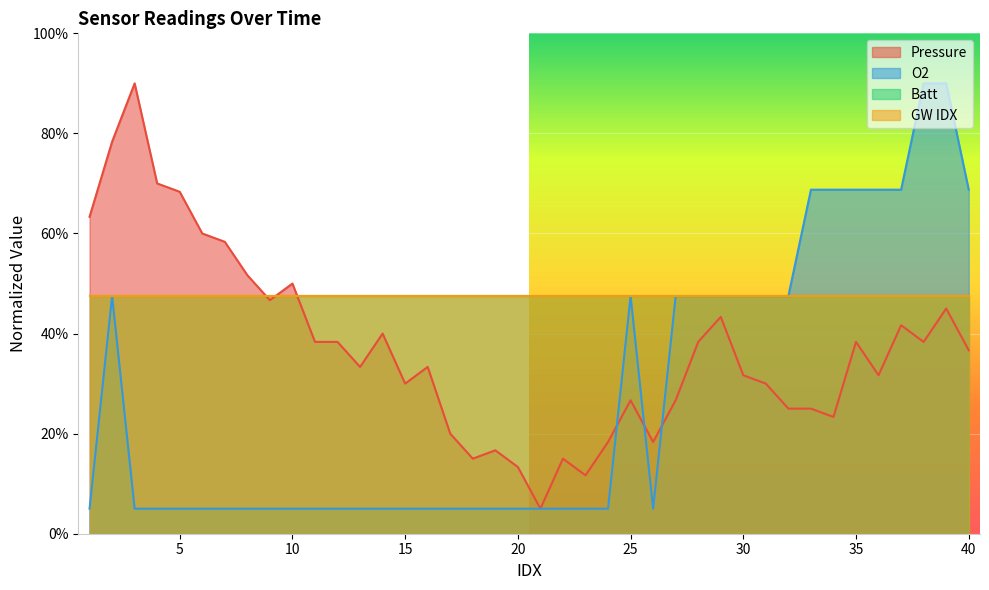

Does the chart display data point markers on the line(s)?

No